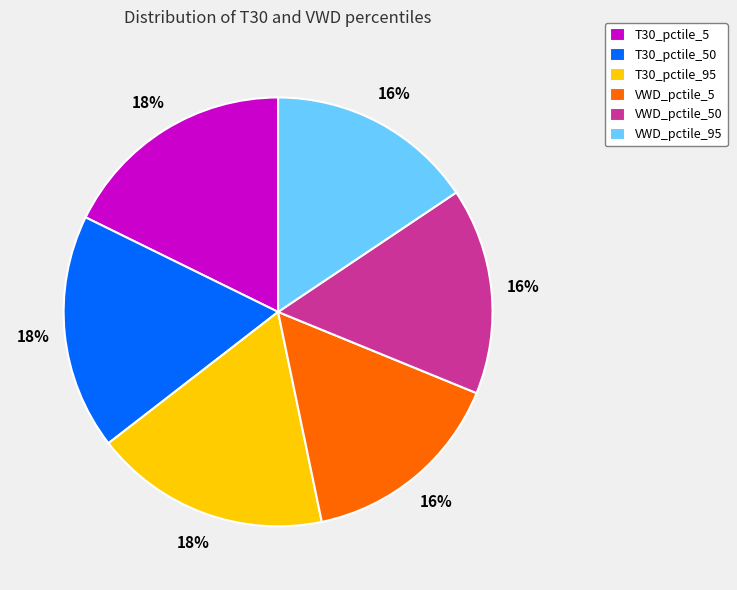

To the nearest percent, what is the difference between the largest and smallest slice percentages?

2%